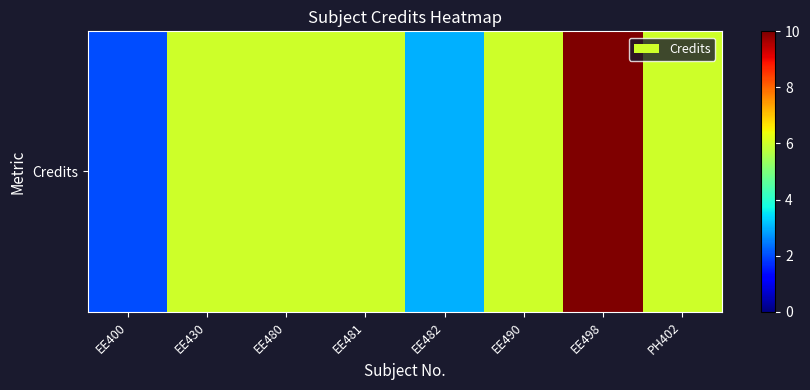

Reading right to left, what are all the values shown in this chart?

6	10	6	3	6	6	6	2